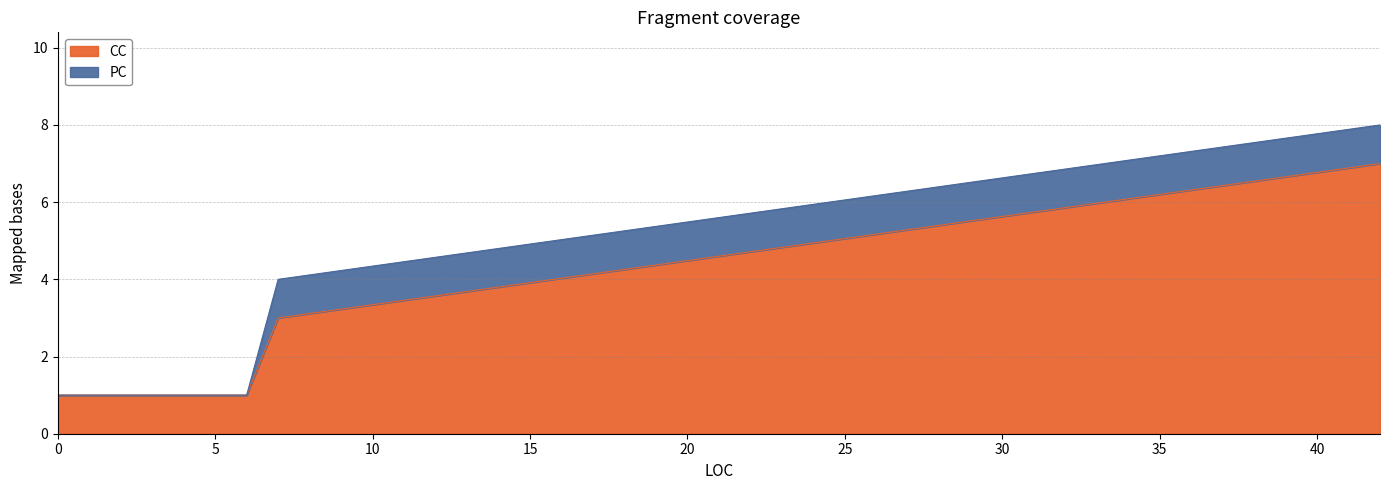

Does the chart display data point markers on the line(s)?

No